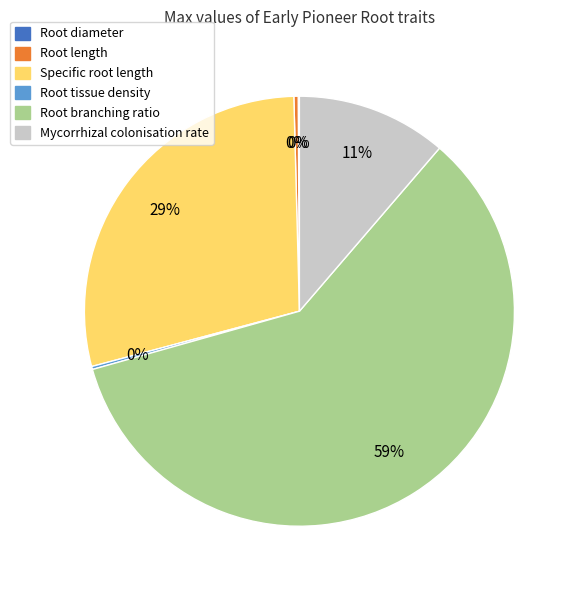

The Mycorrhizal colonisation rate slice represents 11% of the pie. True or false?

True